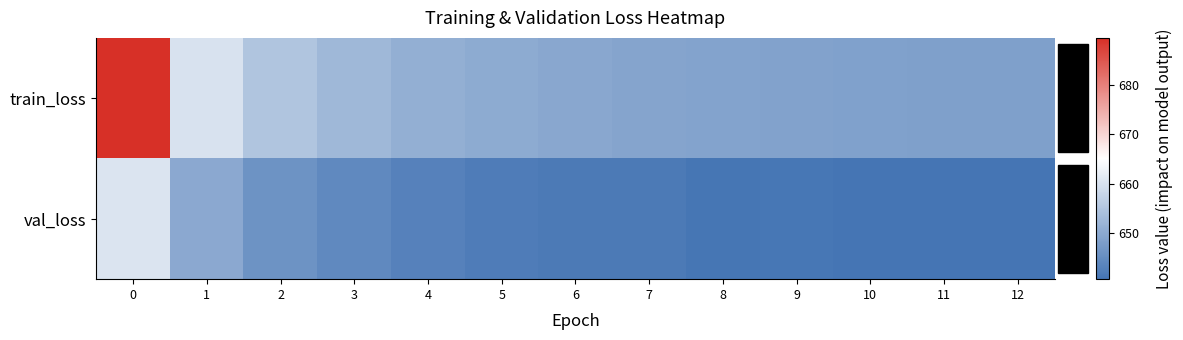

Between 3 and 8, which series saw the biggest shift?

train_loss